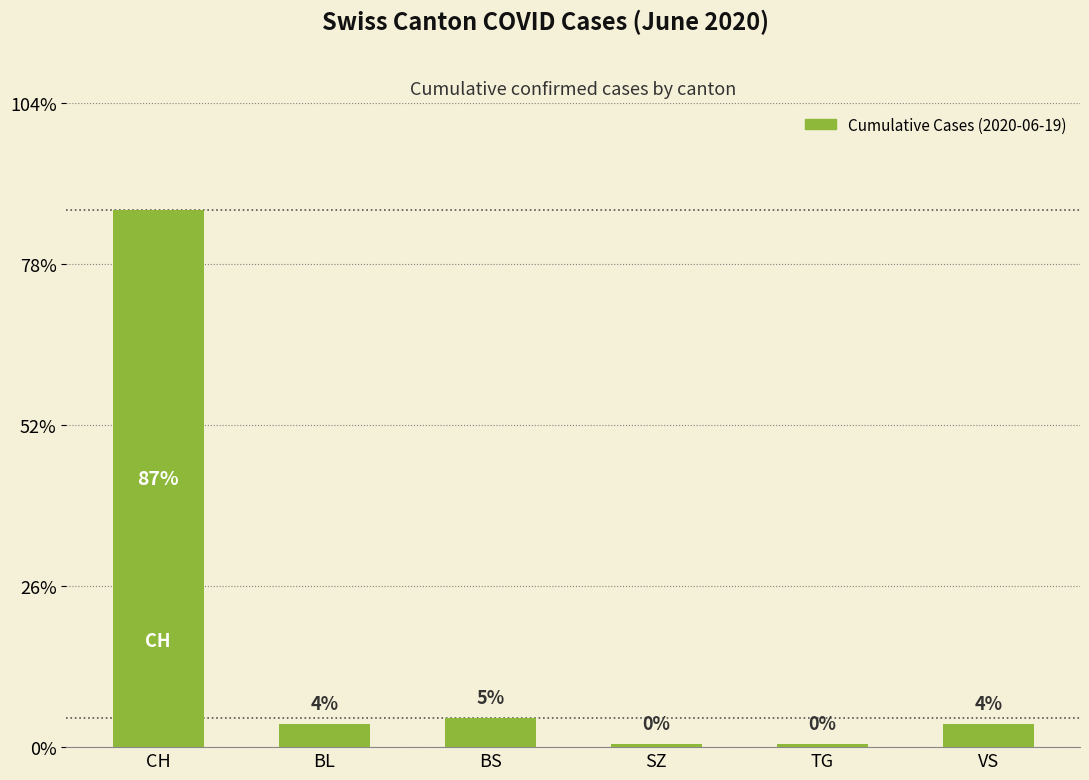

List the labels in order of value, largest first.

CH, BS, BL, VS, SZ, TG